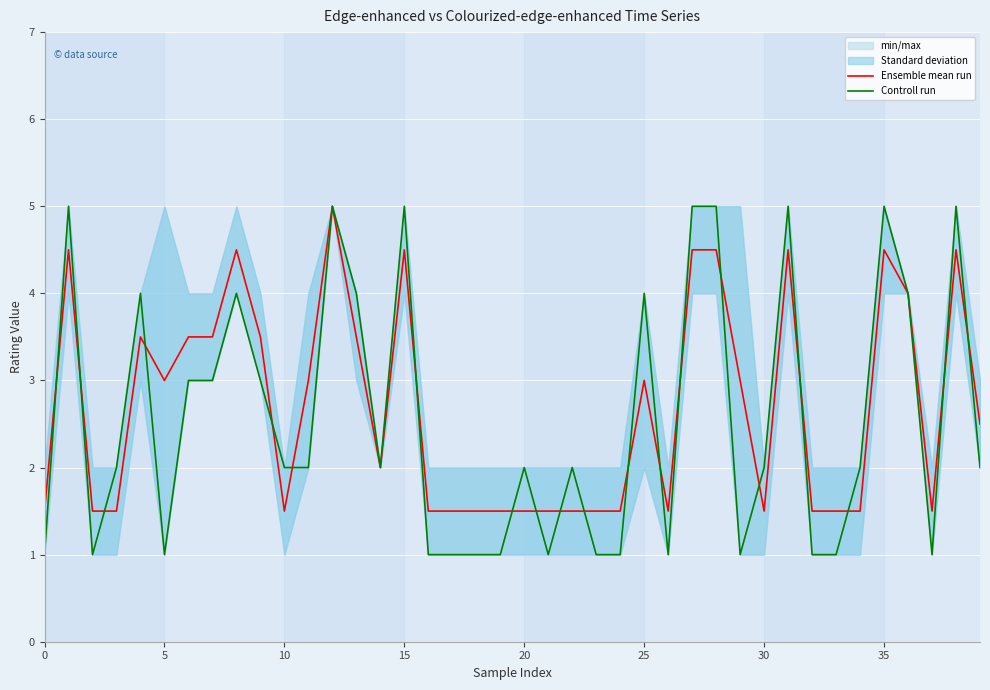

What is the difference between the Controll run values at 13 and 34?

2.0